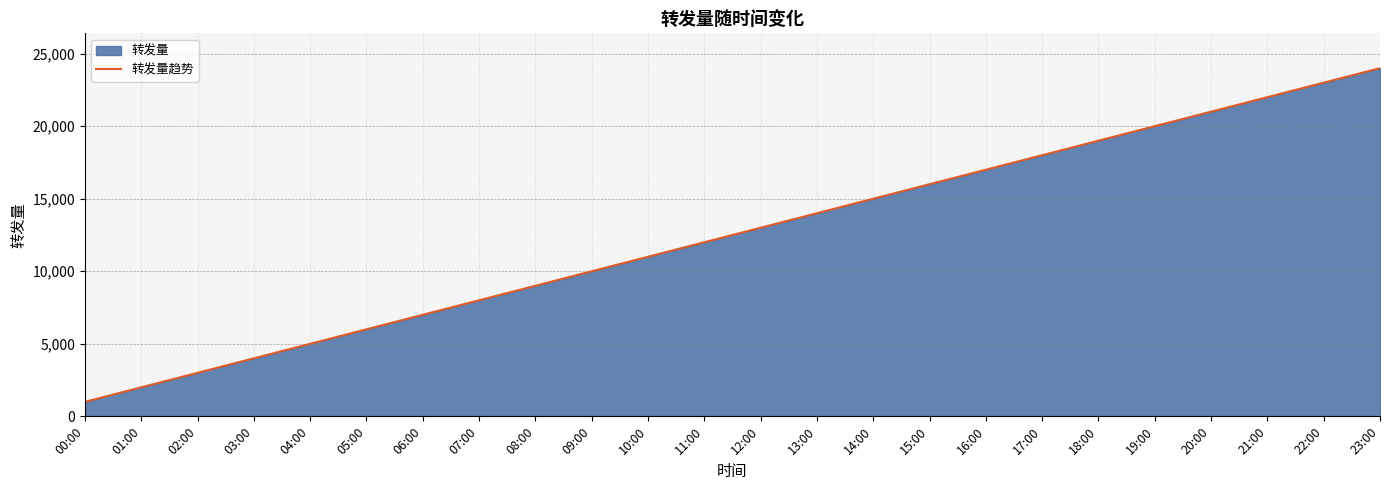

What is the difference between the values at 22:00 and 03:00?

19000